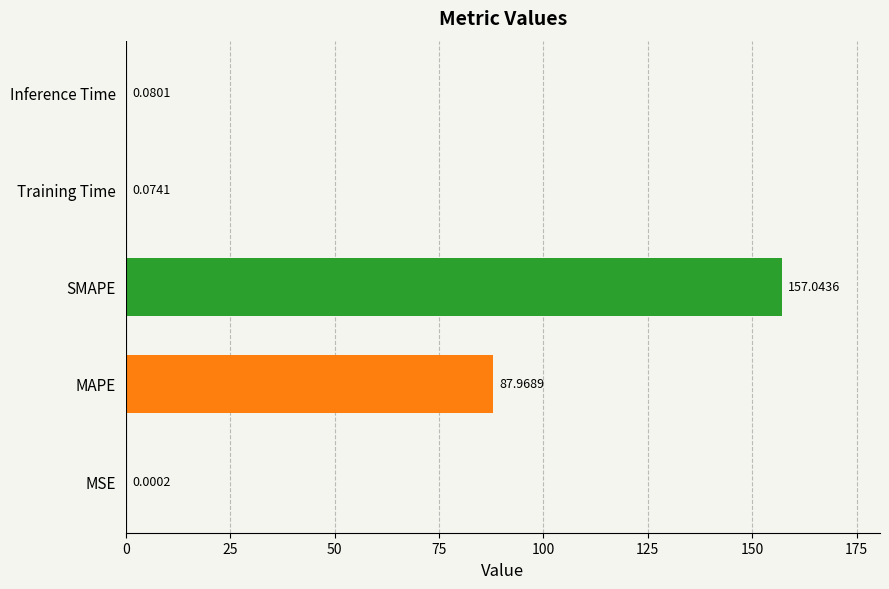

Where is the data nearest to the value 78?

MAPE